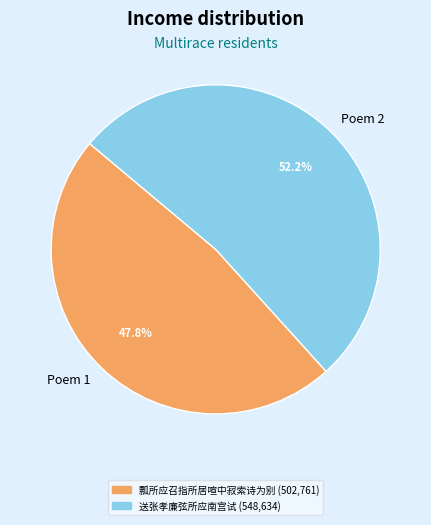

Rank the categories by value from highest to lowest.

Poem 2, Poem 1